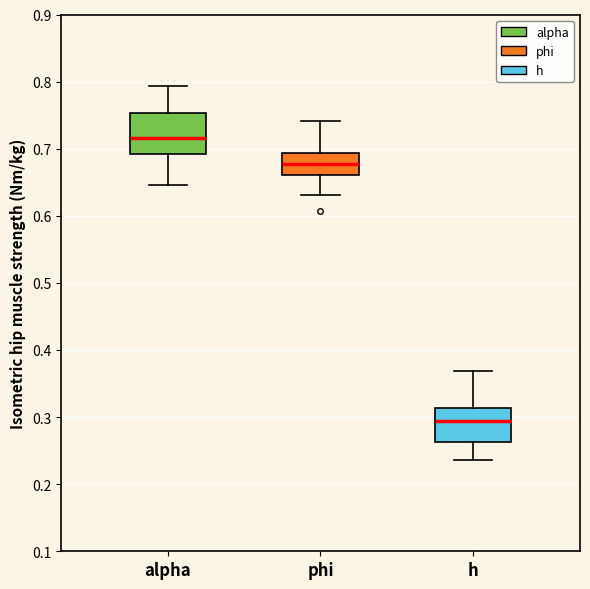

Which box is the tallest, from its lower edge to its upper edge?

alpha